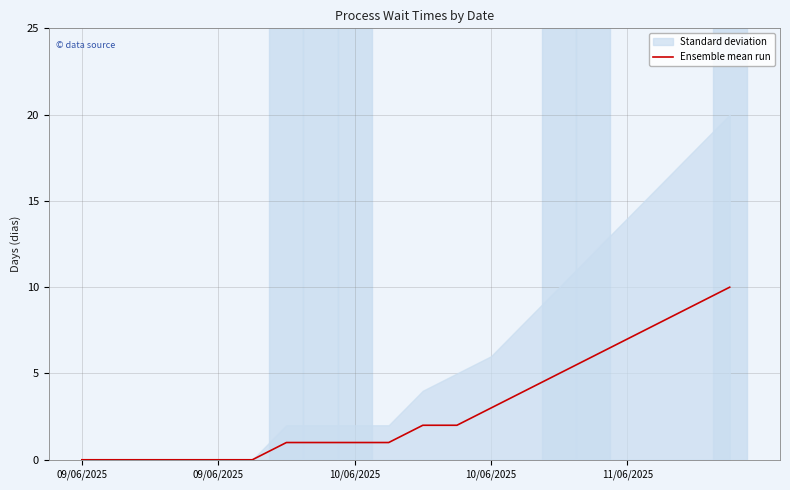

True or false: the data shows 1 at 7.

False